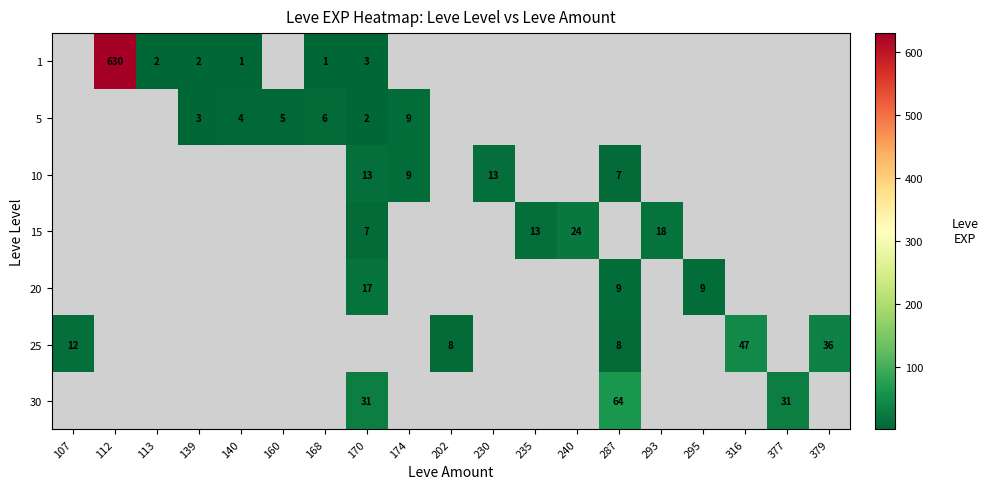

Is the value of 5 at 316 greater than the value of 20 at 293?

No